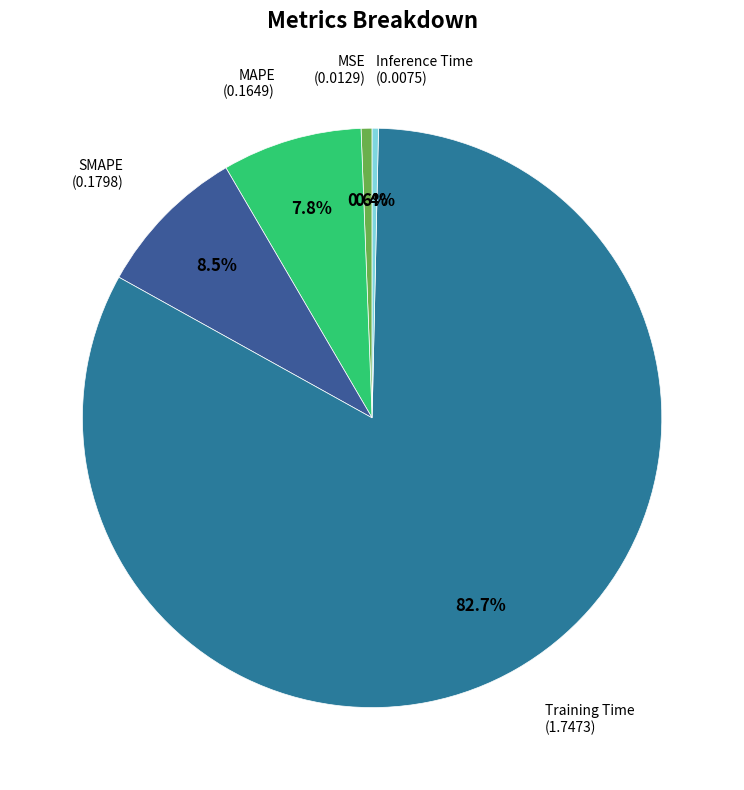

How many slices are in this pie chart?

5